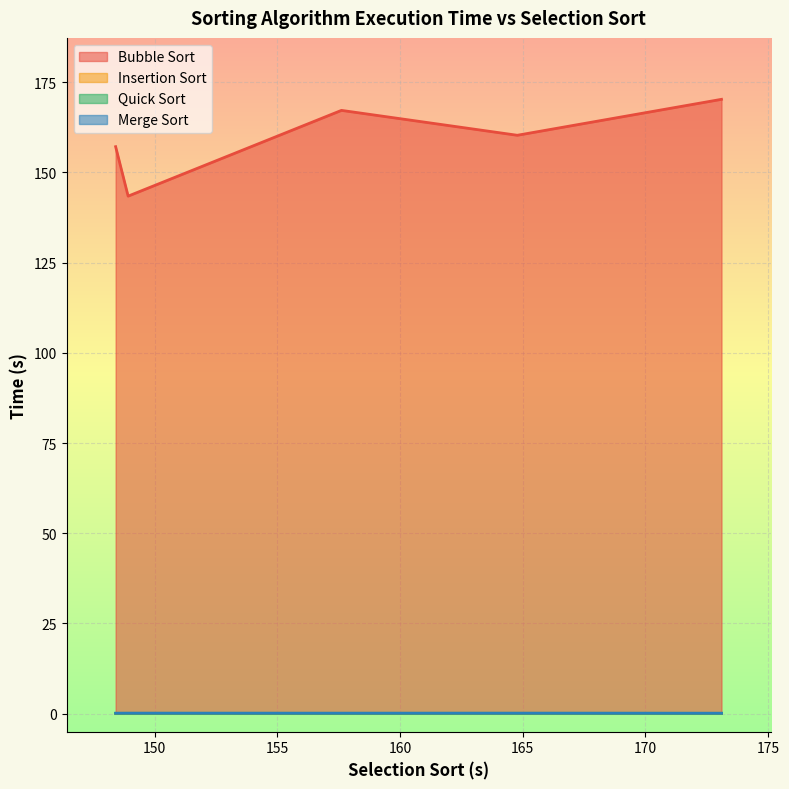

What is the average value of the Quick Sort series?

0.1